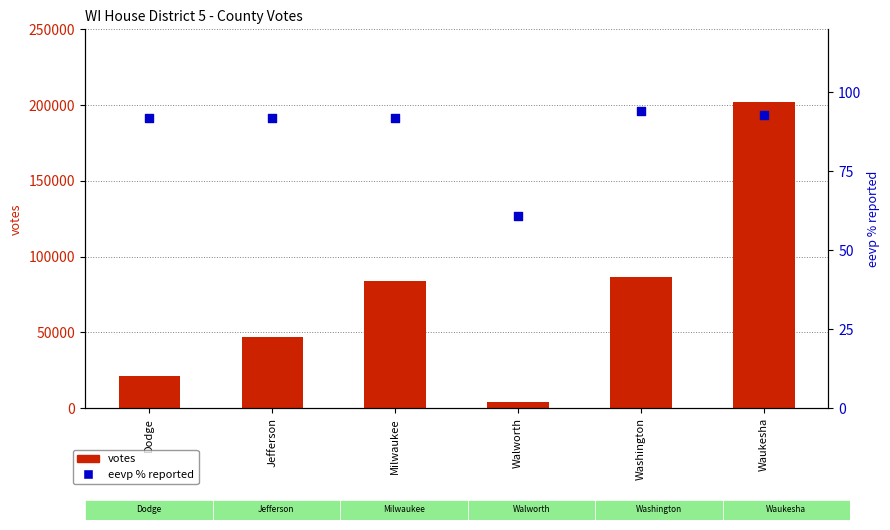

What are all the series names shown in the legend?

votes, eevp % reported